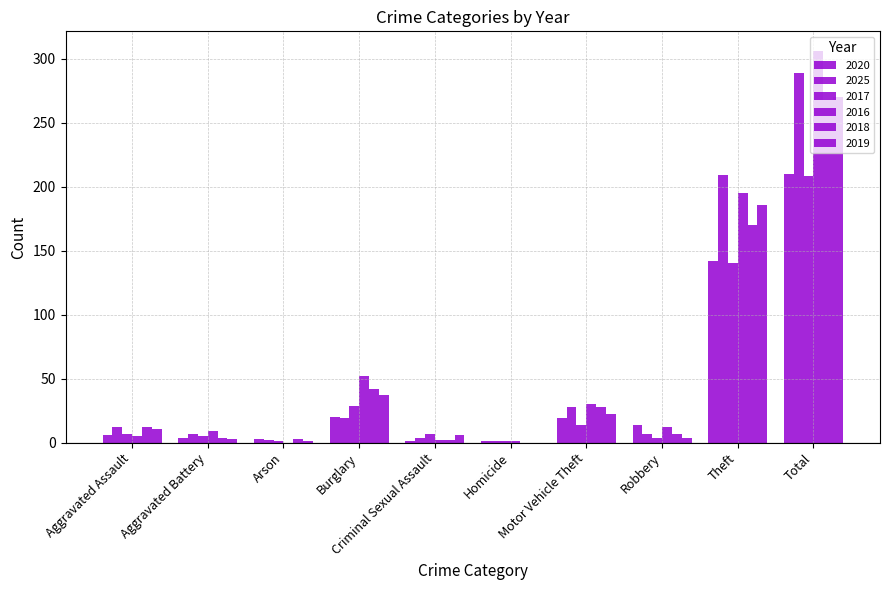

How many series are shown in this chart?

6